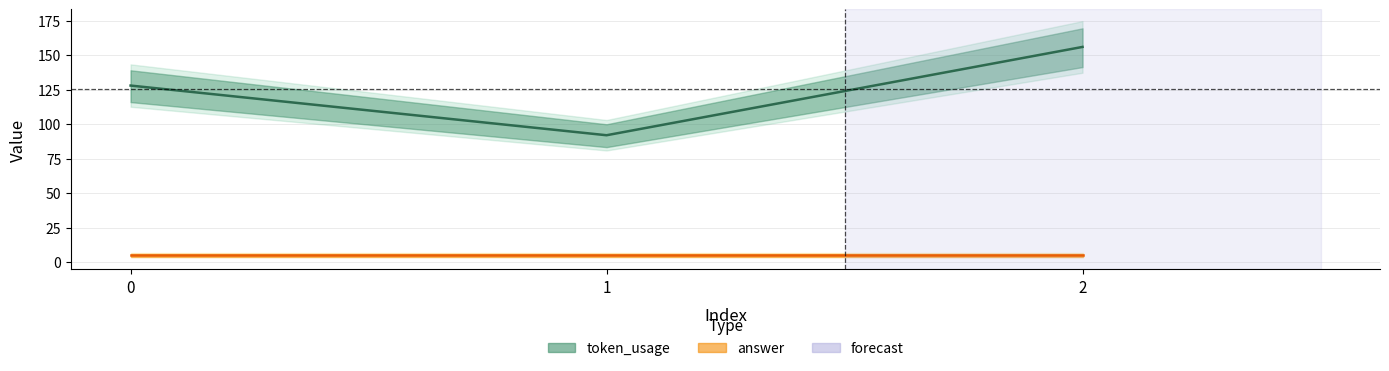

Is it true that the value at 2 is 156?

True